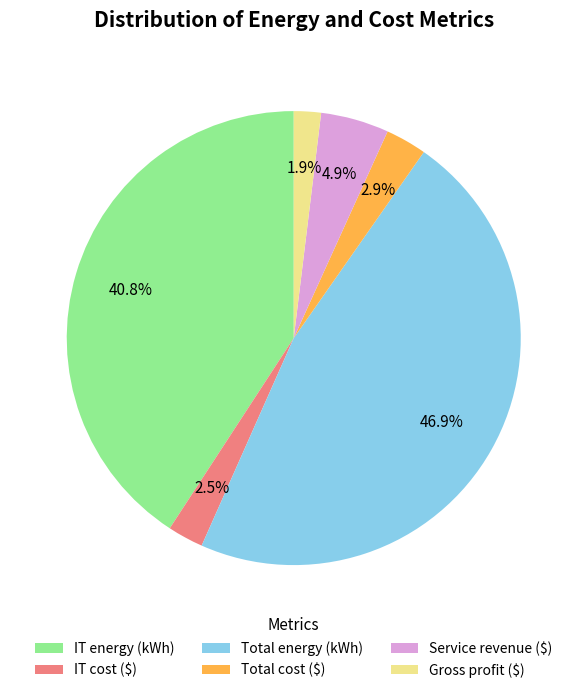

To the nearest percent, what portion does IT energy (kWh) represent?

41%